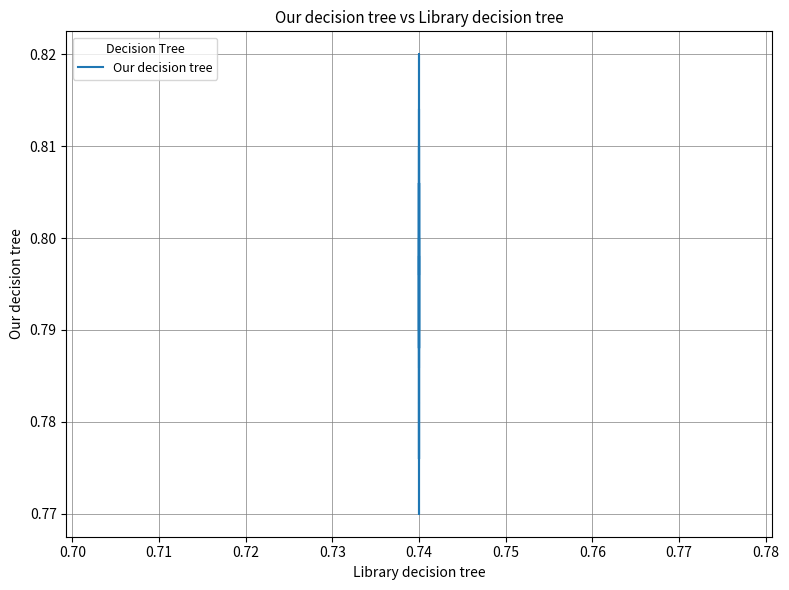

True or false: the data shows 0.5 at 0.74.

False